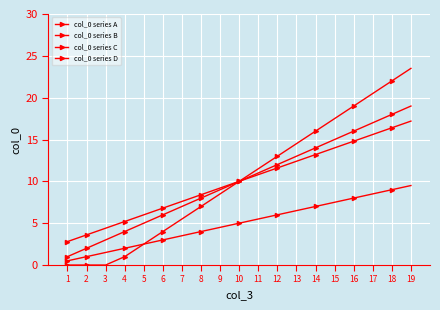

True or false: col_0 series C has more than 2 interior local peaks.

False